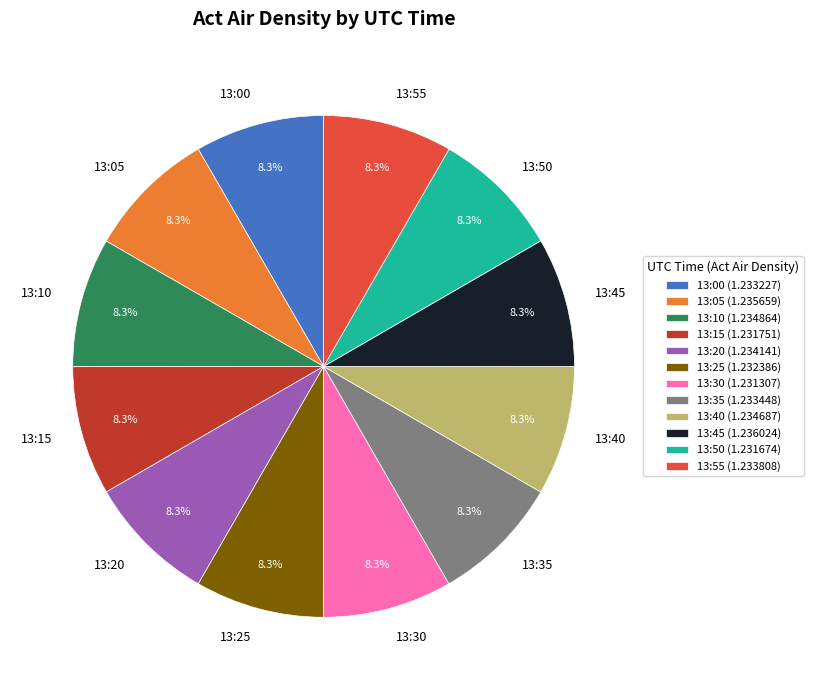

How many slices are in this pie chart?

12